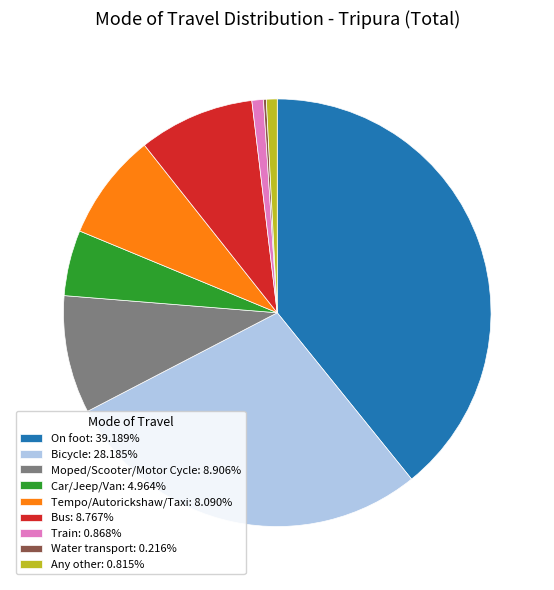

Is it true that On foot is 45% of the pie?

False